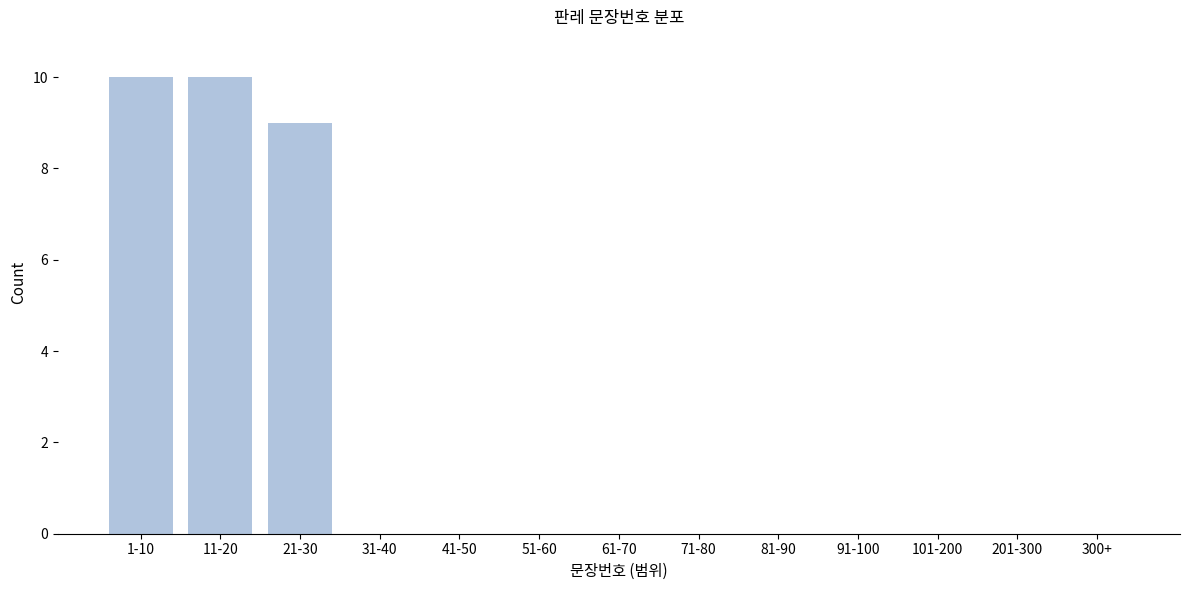

Reading left to right, extract all data points from this chart.

1-10=10	11-20=10	21-30=9	31-40=0	41-50=0	51-60=0	61-70=0	71-80=0	81-90=0	91-100=0	101-200=0	201-300=0	300+=0